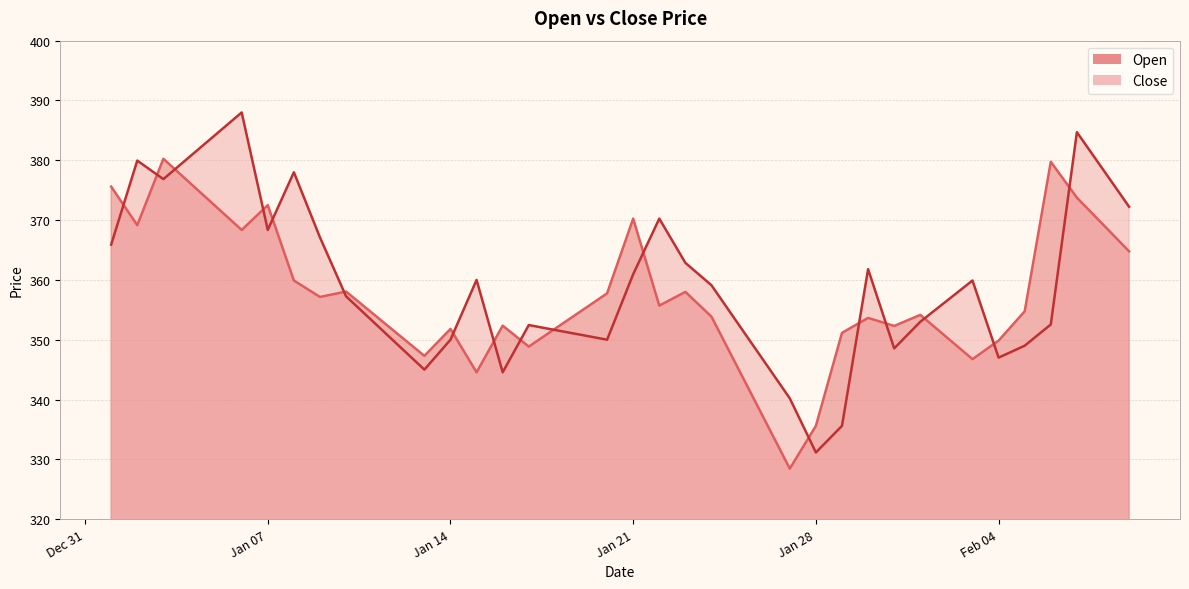

At which label does Close first exceed 357?

2025-01-01